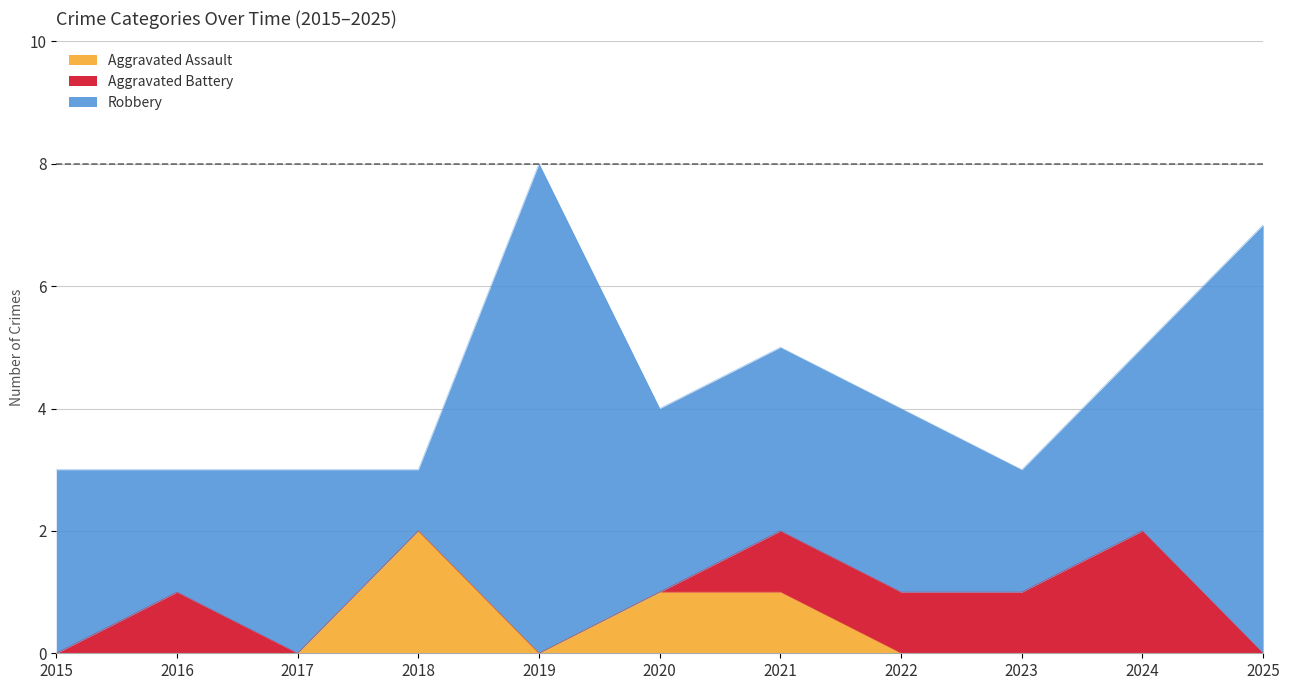

Which series has the largest total across all categories?

Robbery